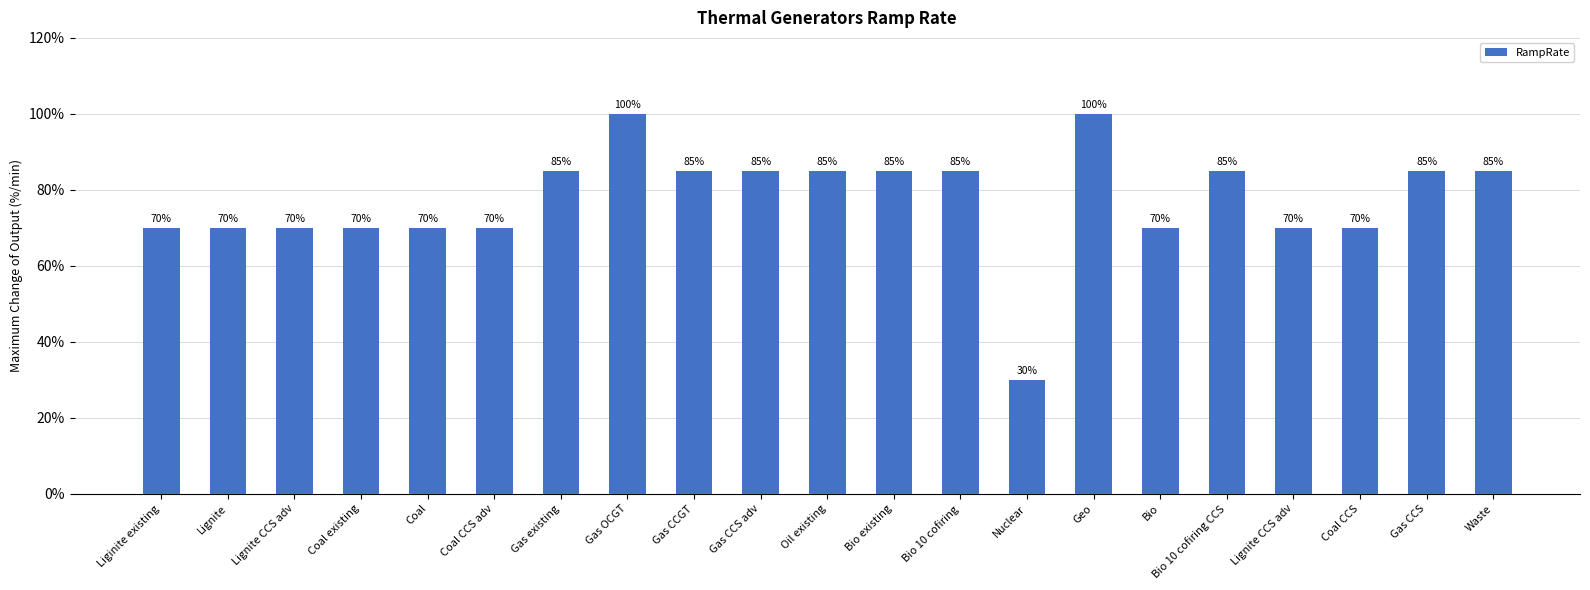

Which category has the highest value across all series?

Gas OCGT